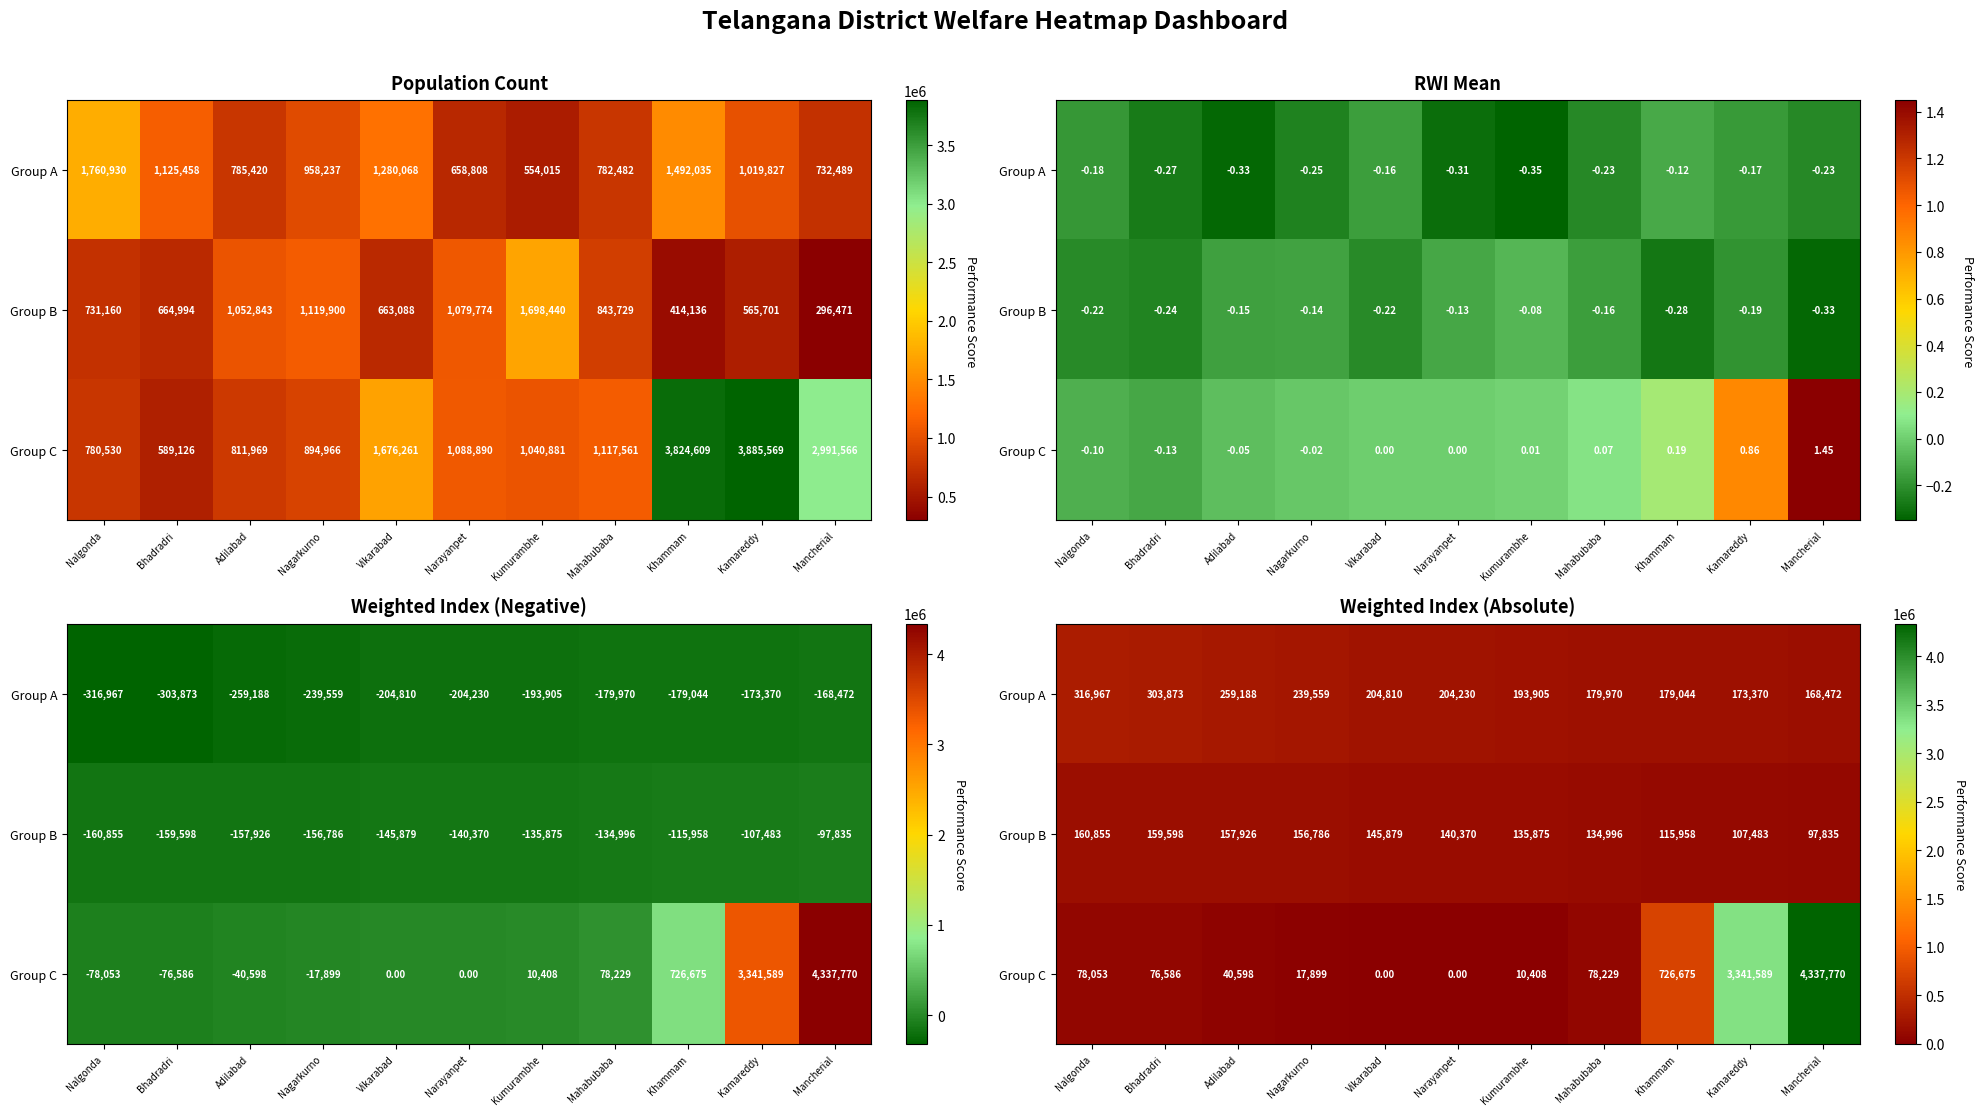

Between Bhadradri and Khammam, which series saw the biggest shift?

Group C